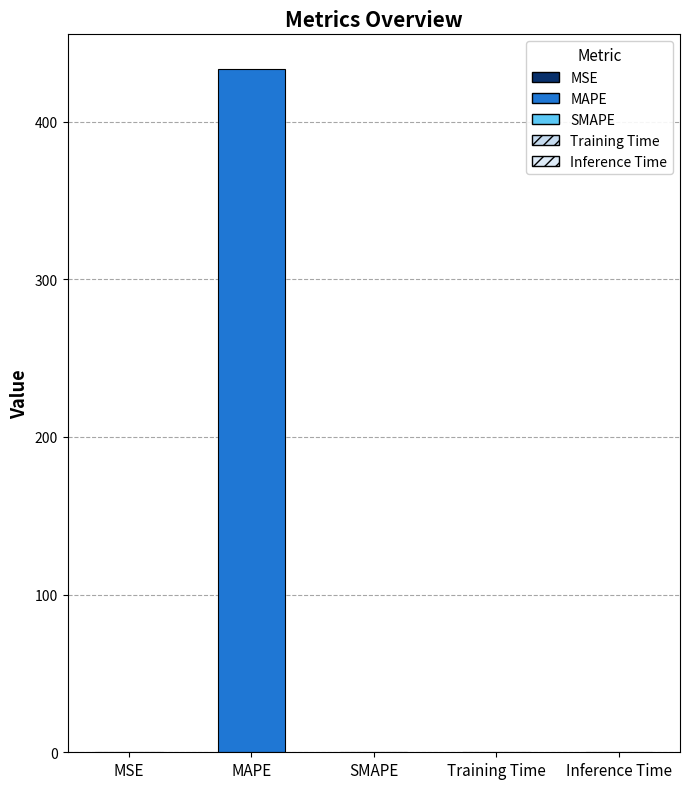

True or false: the data shows 171.9 at MAPE.

False